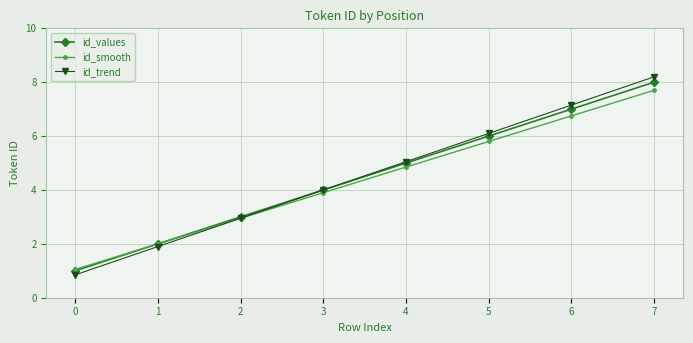

Which series has the widest spread of values?

id_trend